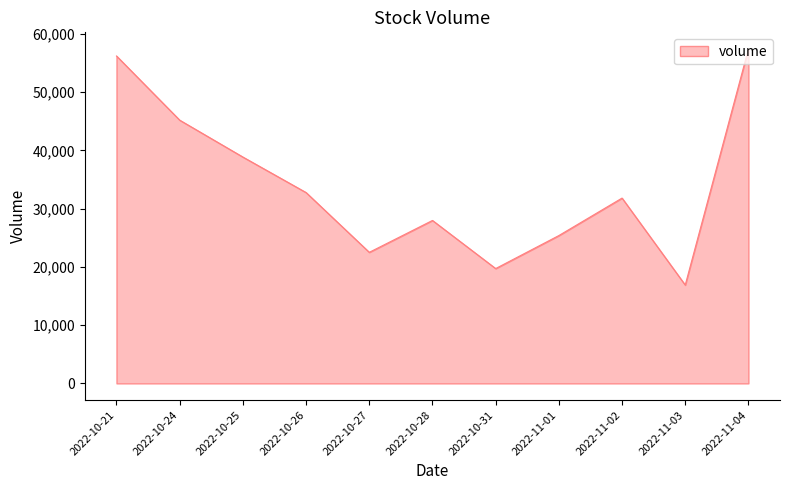

What is the change in value from 2022-10-31 to 2022-11-02?

+12101